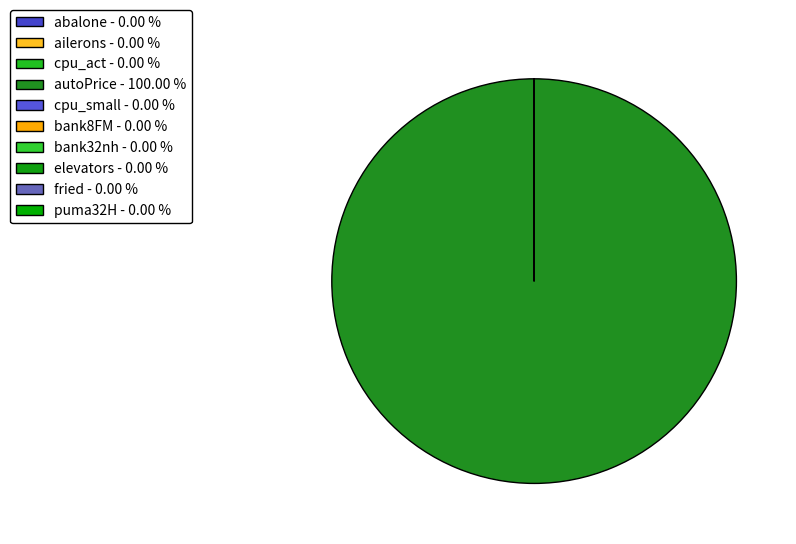

Rank the categories by value from highest to lowest.

autoPrice, cpu_act, cpu_small, fried, abalone, bank32nh, bank8FM, puma32H, elevators, ailerons